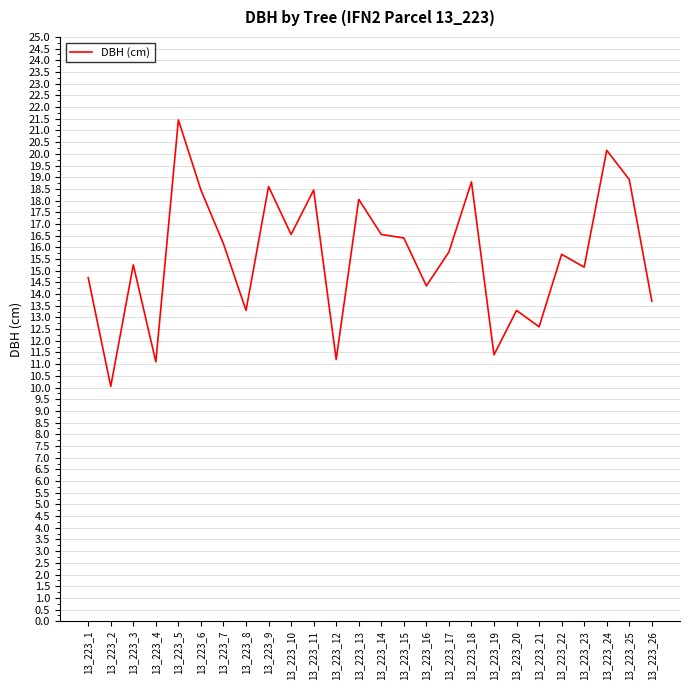

What is the difference between the maximum and minimum values?

11.4